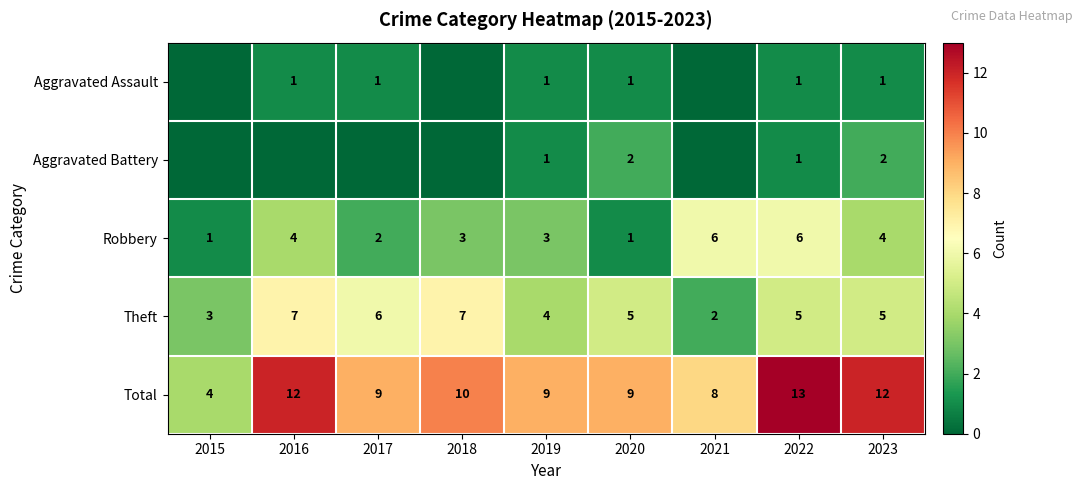

What is the total value across all series at 2021?

16